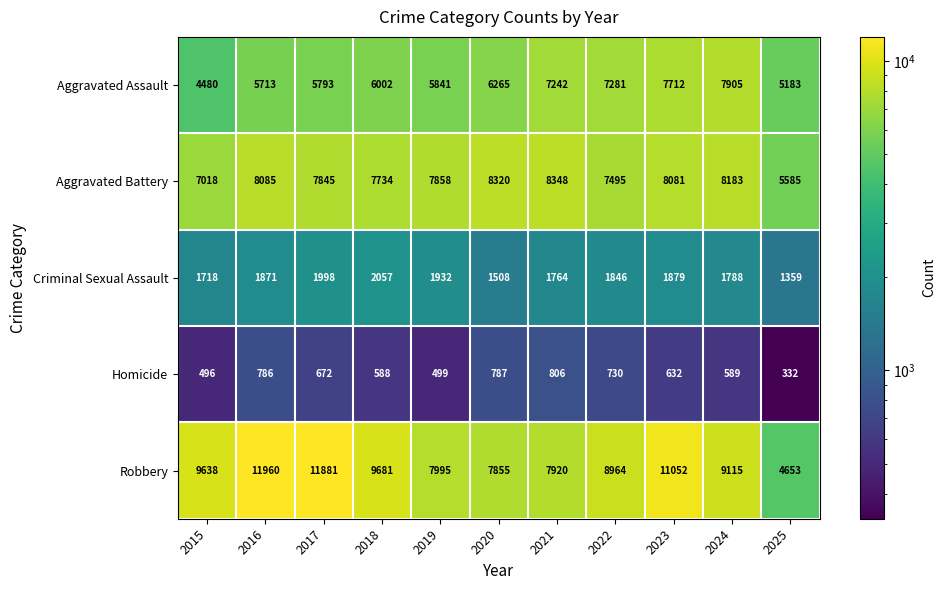

The Robbery series shows 9638 at 2015. True or false?

True